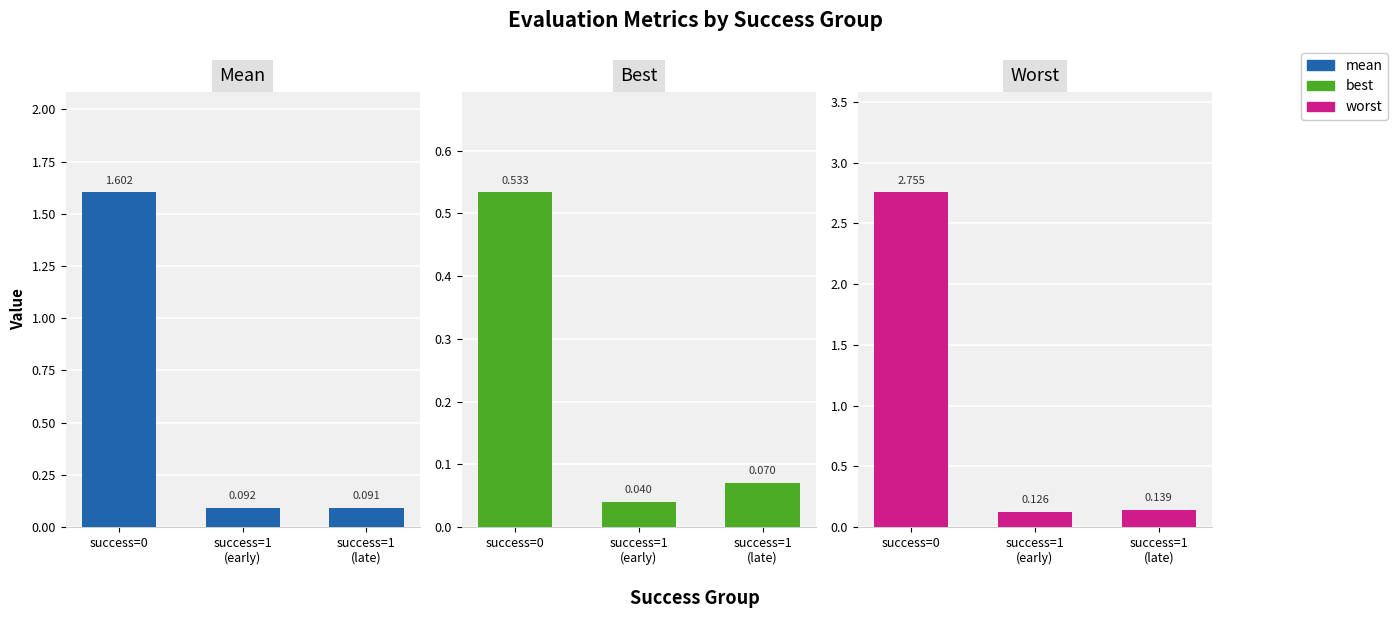

Which series changed the most between success=1
(early) and success=1
(late)?

best